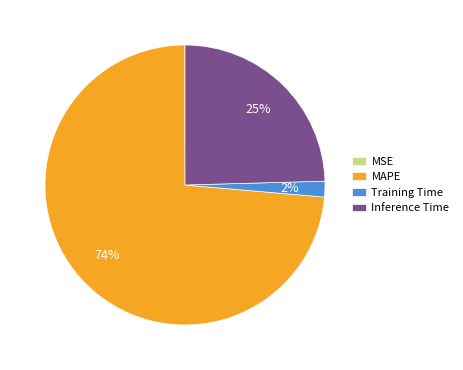

True or false: Inference Time accounts for 16% of the total.

False